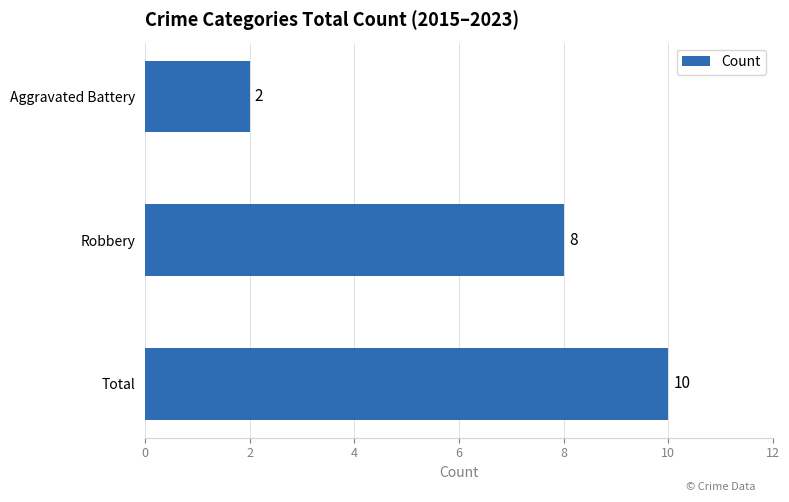

How many distinct data groups are displayed?

1